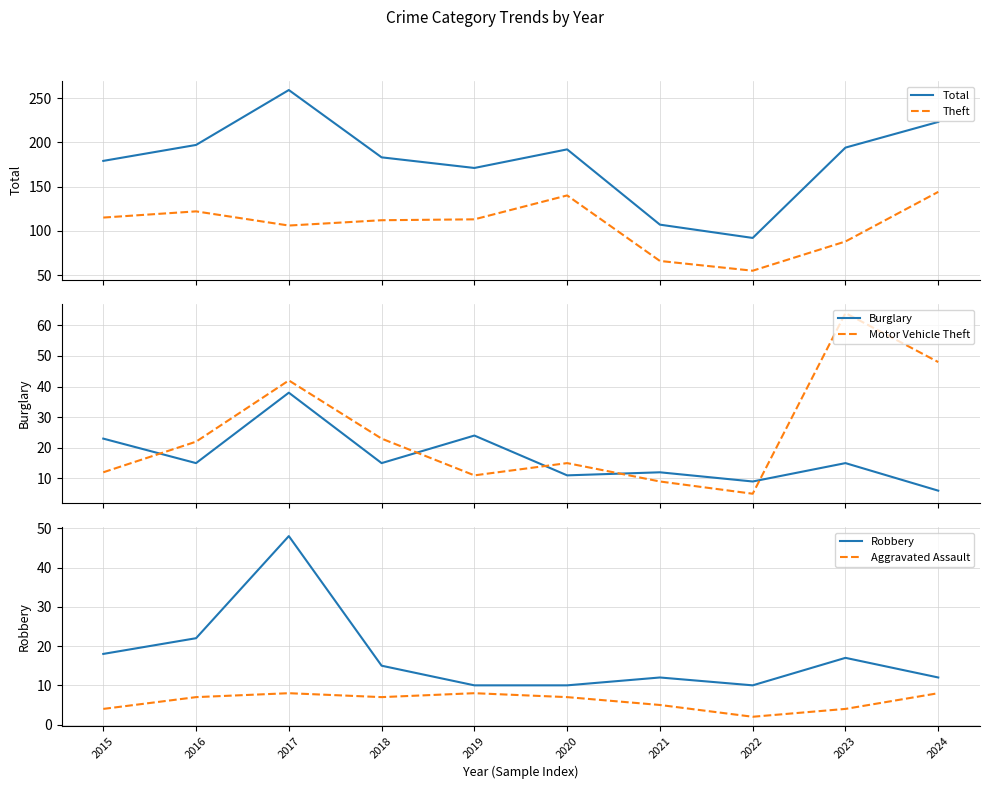

Reading right to left, what are all the values shown in this chart?

Total: 223	194	92	107	192	171	183	259	197	179
Theft: 144	88	55	66	140	113	112	106	122	115
Burglary: 6	15	9	12	11	24	15	38	15	23
Motor Vehicle Theft: 48	64	5	9	15	11	23	42	22	12
Robbery: 12	17	10	12	10	10	15	48	22	18
Aggravated Assault: 8	4	2	5	7	8	7	8	7	4